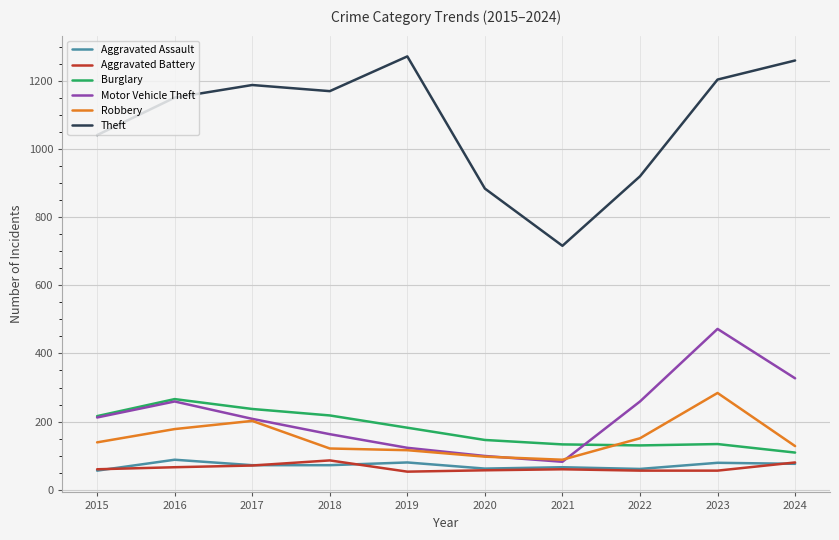

Which series has the widest spread of values?

Theft